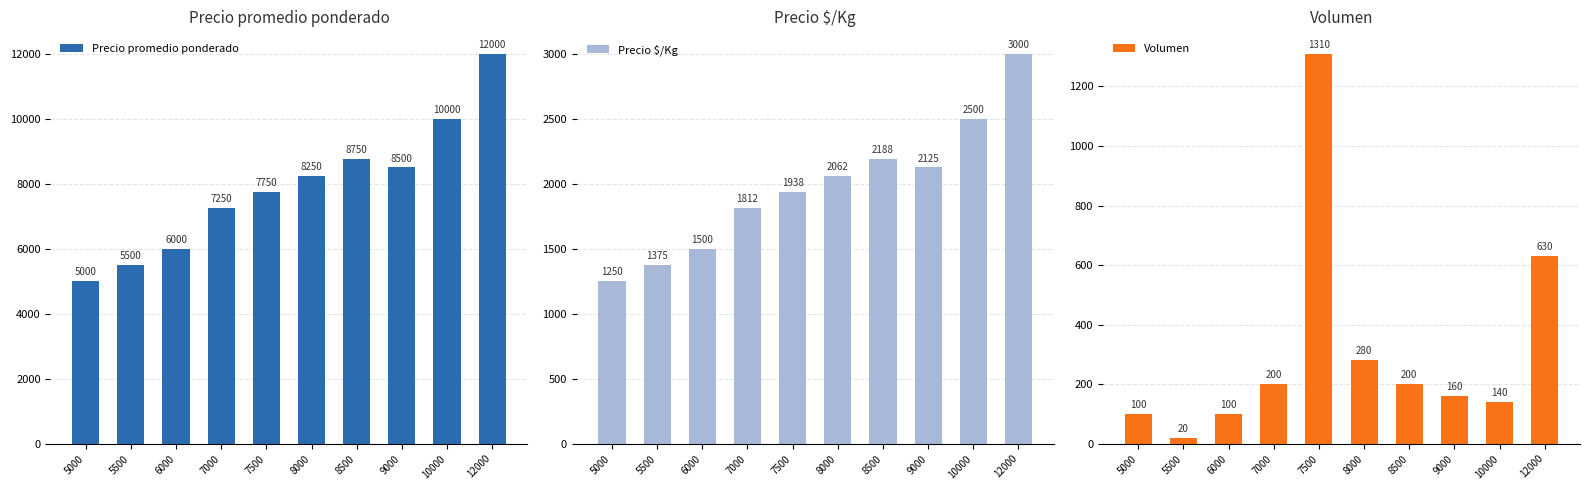

What is the average value of the Precio $/Kg series?

1975